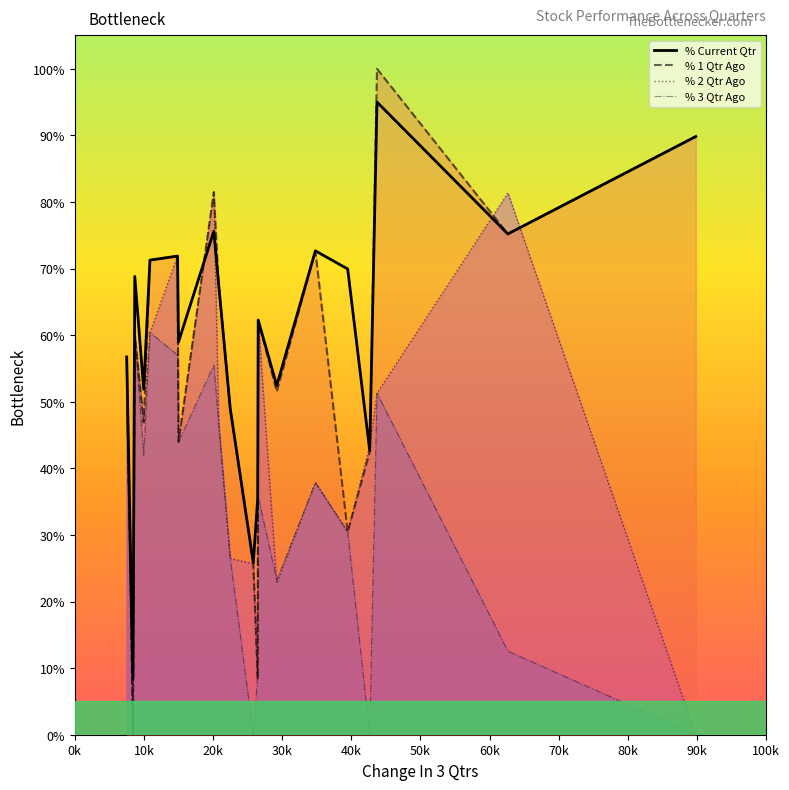

Which series has the largest range (max minus min)?

% 1 Qtr Ago